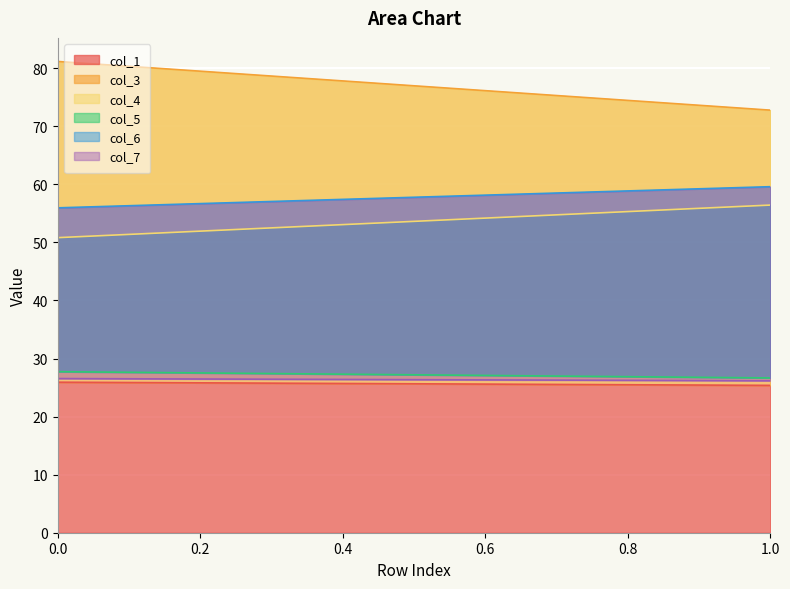

The col_6 series shows 16.1 at 1. True or false?

False